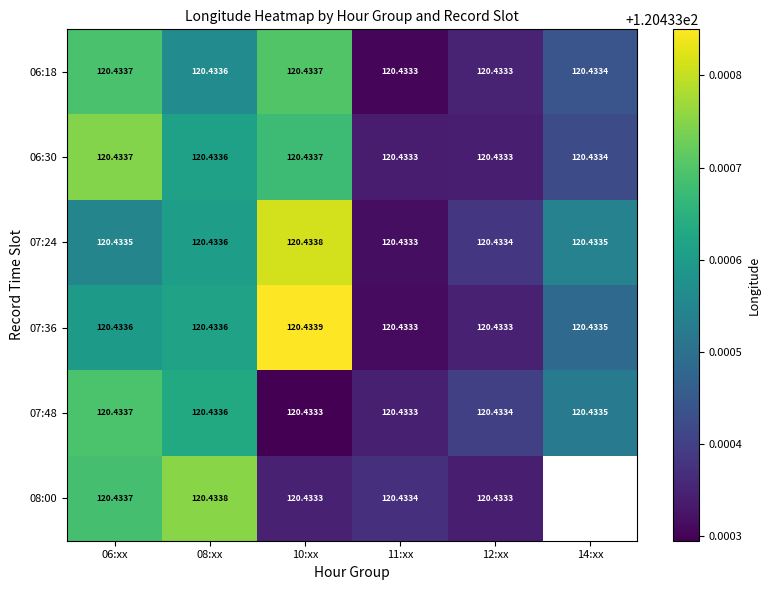

Is the value of 07:24 at 10:xx greater than the value of 06:18 at 06:xx?

Yes